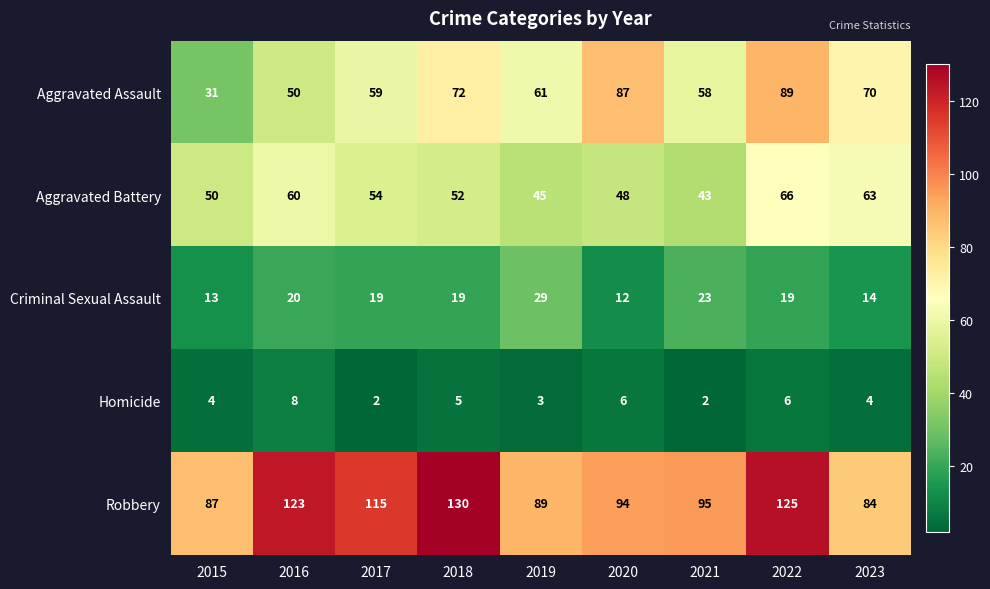

What is the maximum value shown in the chart?

130